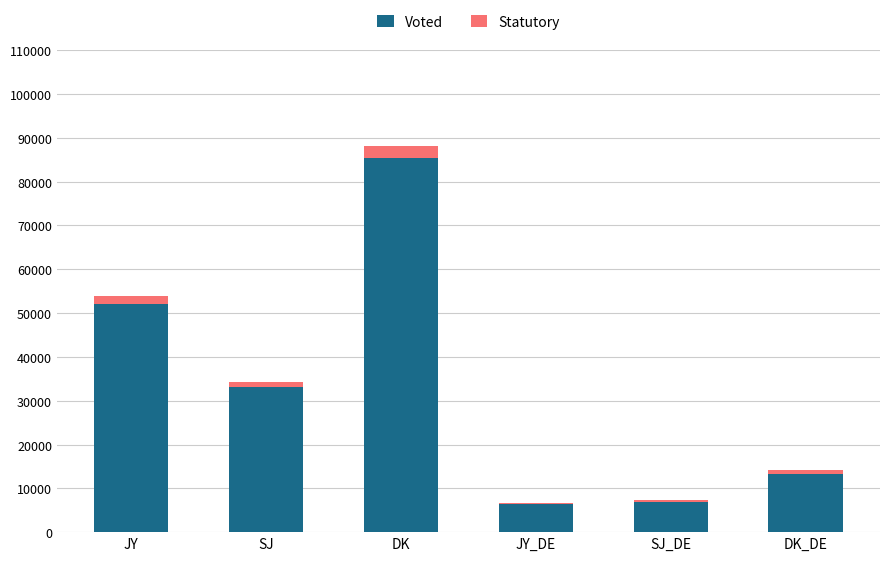

At which category is the sum across all series the highest?

DK